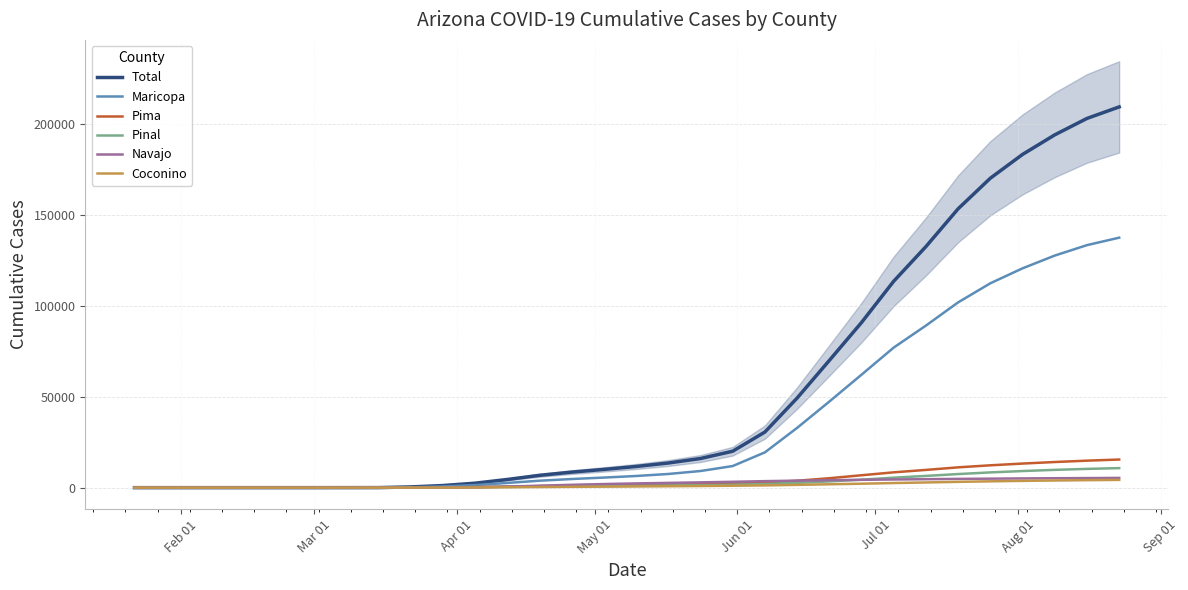

The value of Pima at Mar 01 is 0. True or false?

True